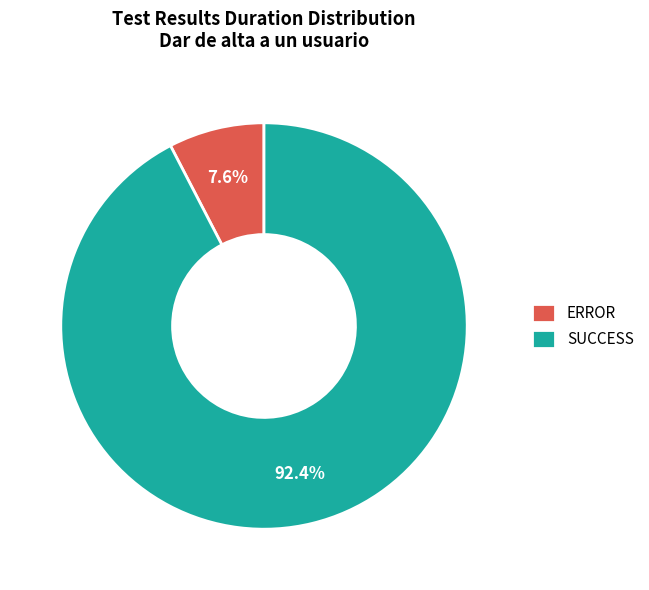

The ERROR slice represents 8% of the pie. True or false?

True